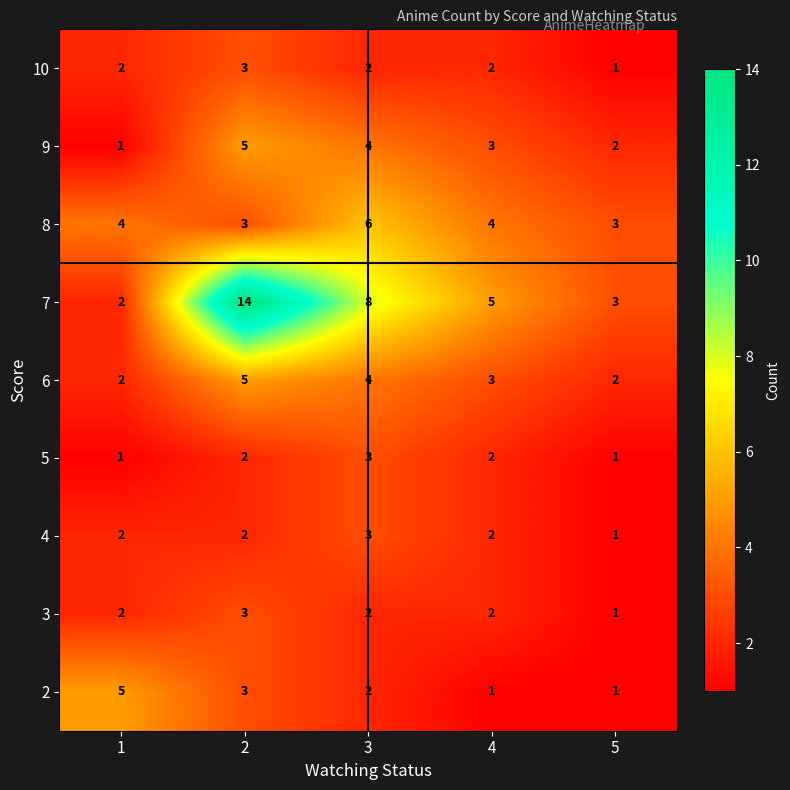

What is the greatest value displayed?

14